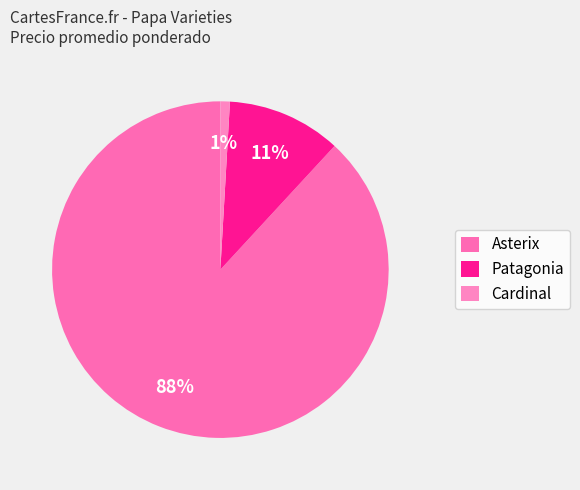

Does any single category account for the majority?

Yes